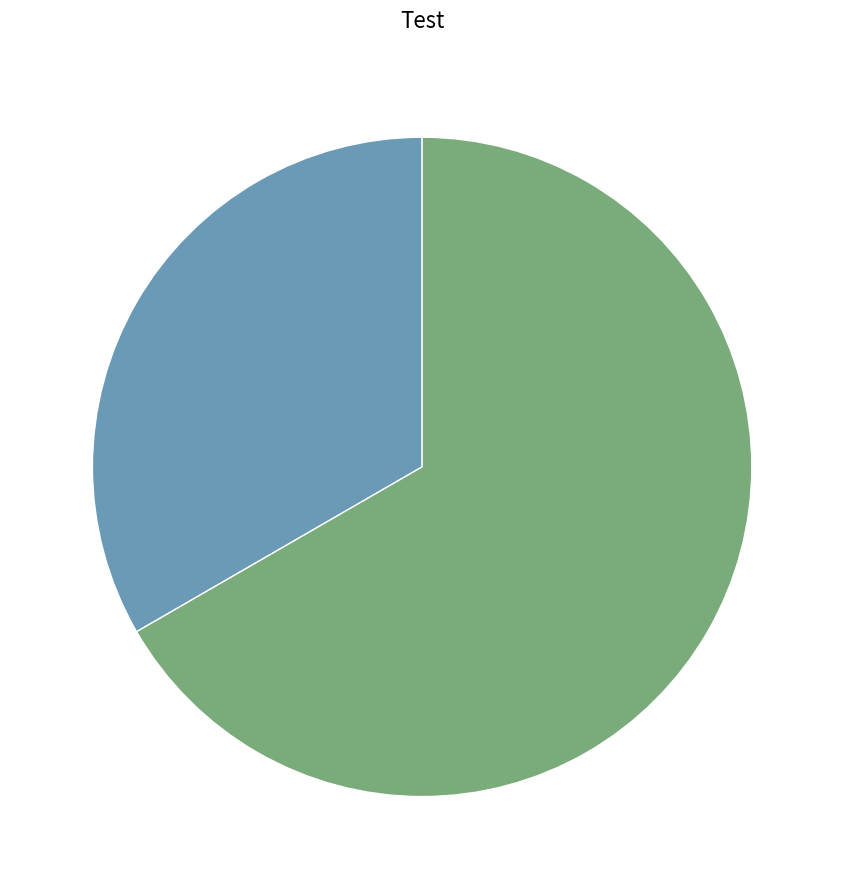

Does any single category account for the majority?

Yes